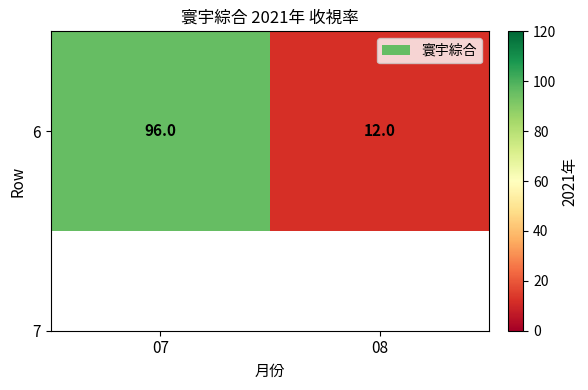

Rank the categories by value from highest to lowest.

07, 08